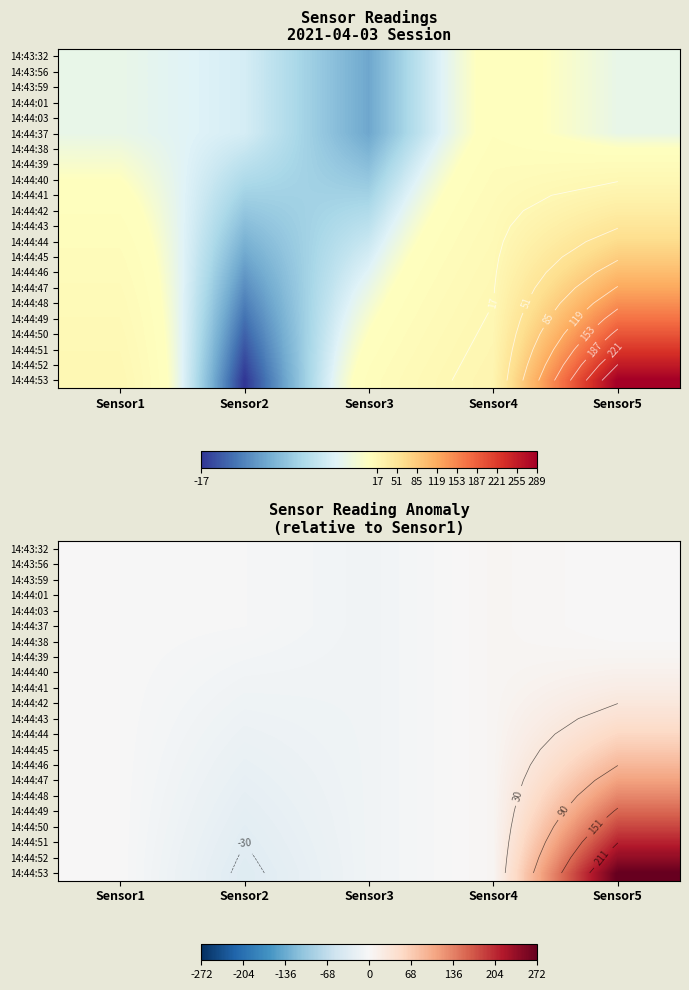

At which category is the sum across all series the highest?

Sensor5